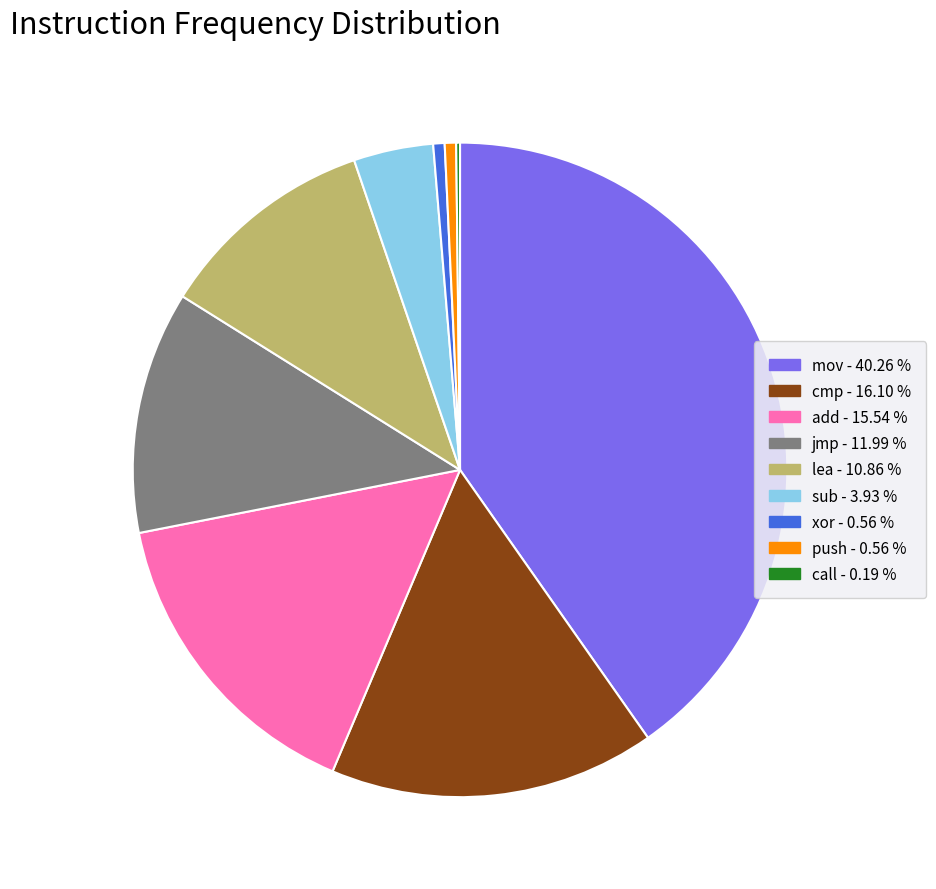

Which has a higher value, add or jmp?

add